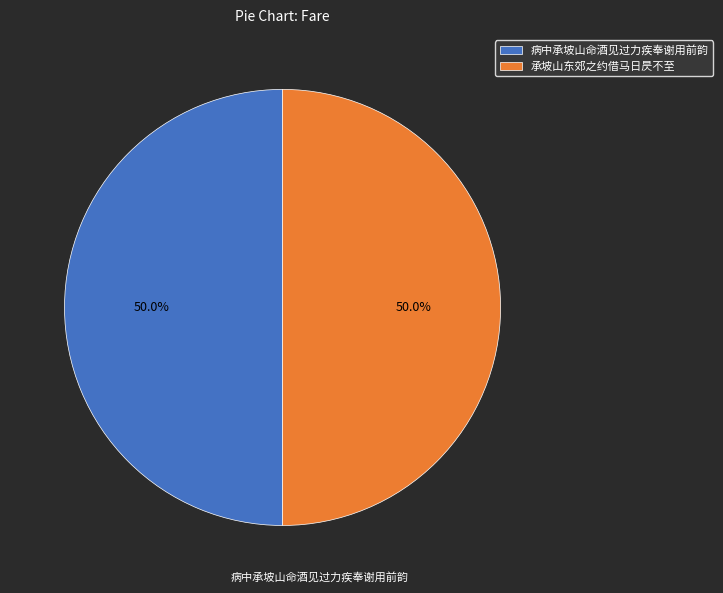

Combined, what portion of the pie is 承坡山东郊之约借马日昃不至 and 病中承坡山命酒见过力疾奉谢用前韵?

100.0%